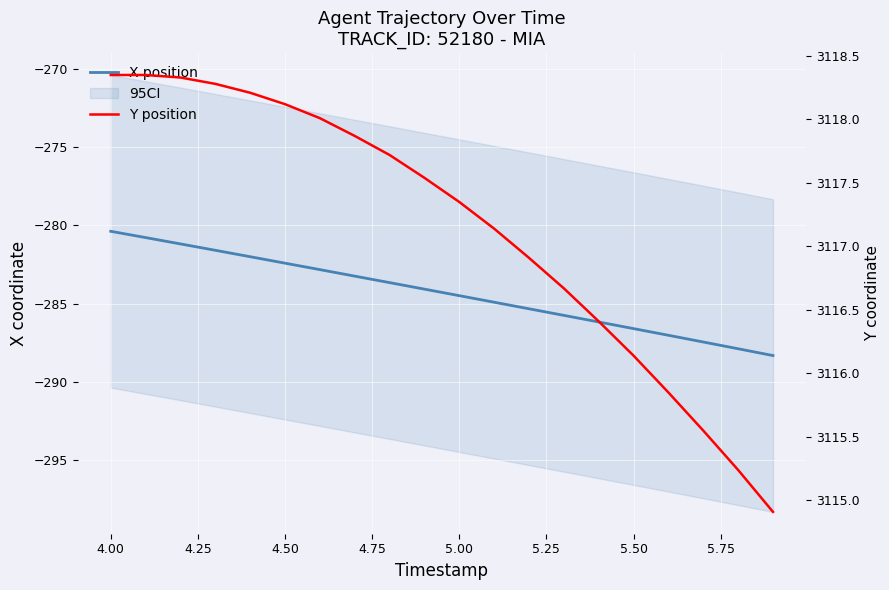

True or false: Y position and X position cross at least once.

False